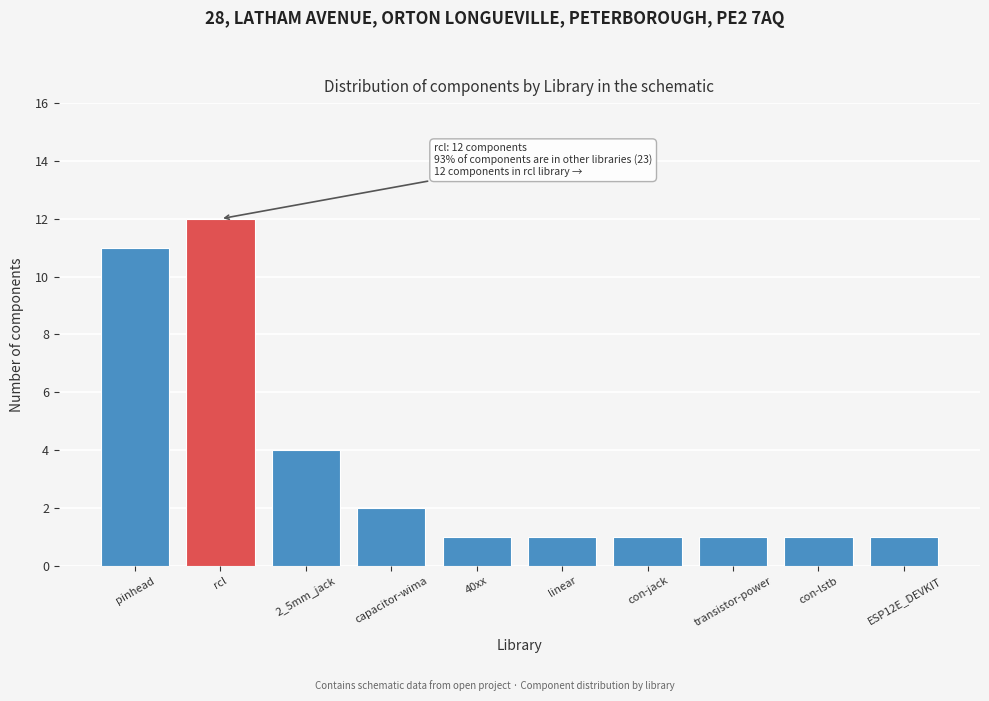

Reading left to right, extract all data points from this chart.

11	12	4	2	1	1	1	1	1	1